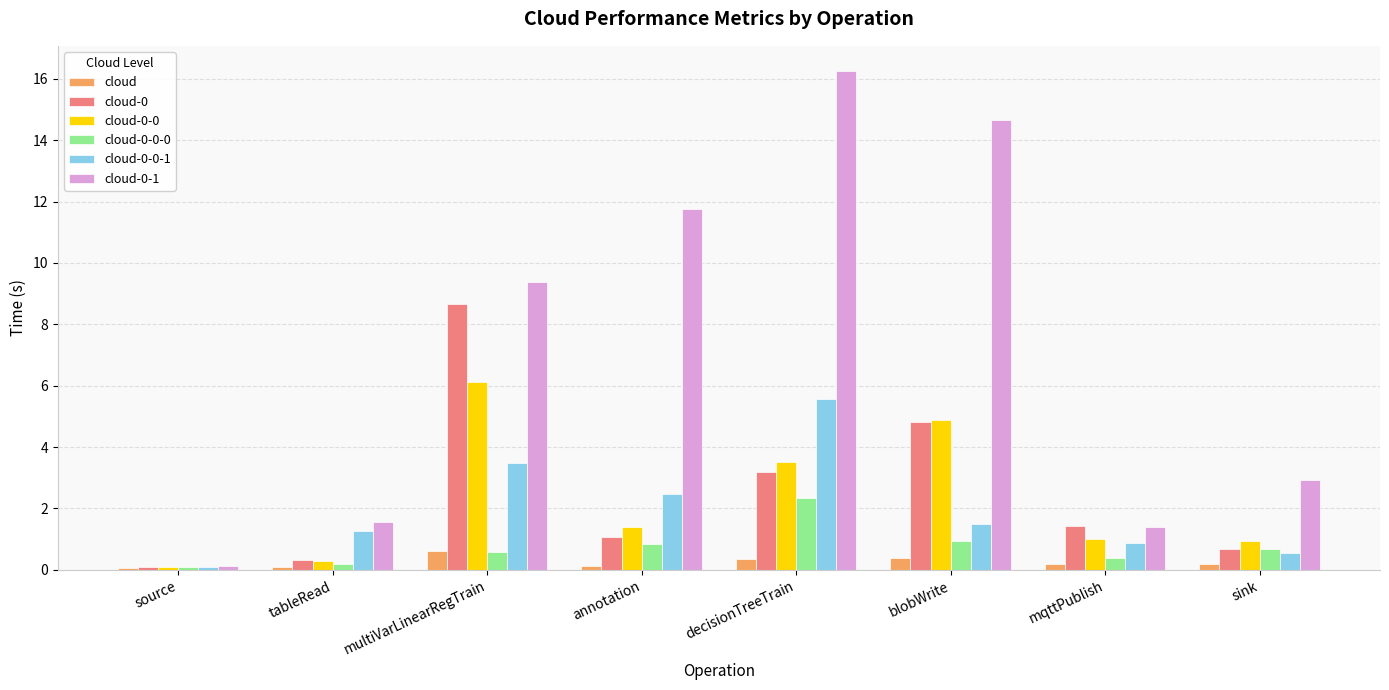

What is the maximum value shown in the chart?

16.3